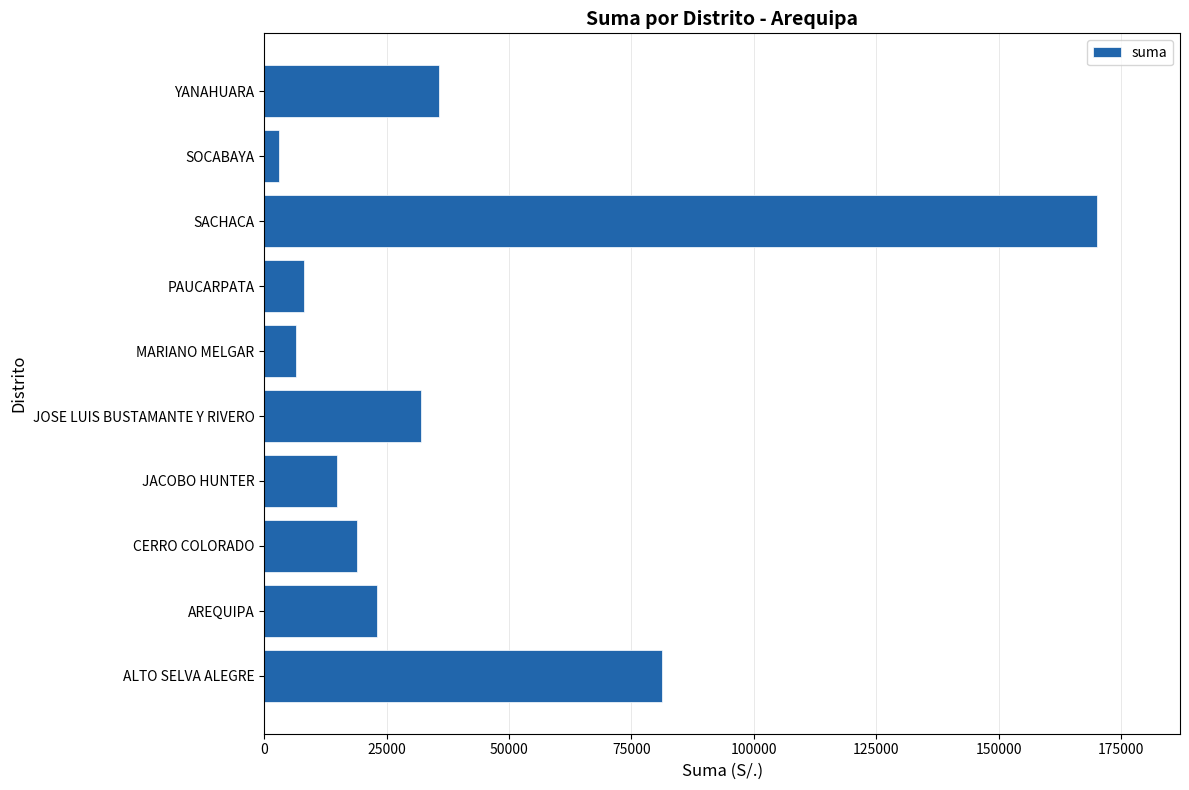

True or false: the data shows 9109.1 at CERRO COLORADO.

False